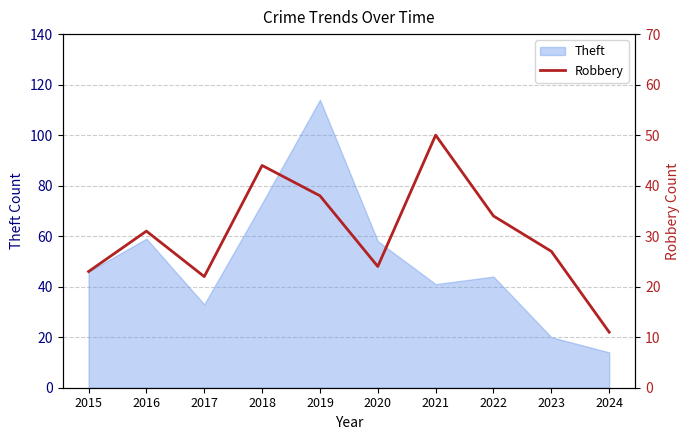

Which has a higher value, 2018 or 2024?

2018